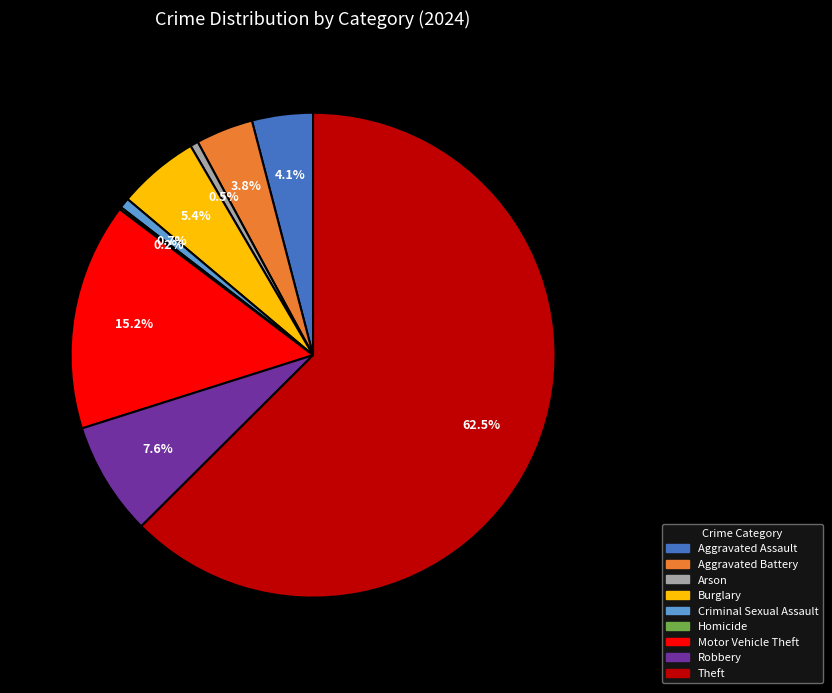

Does Burglary account for over 50% of the chart?

No